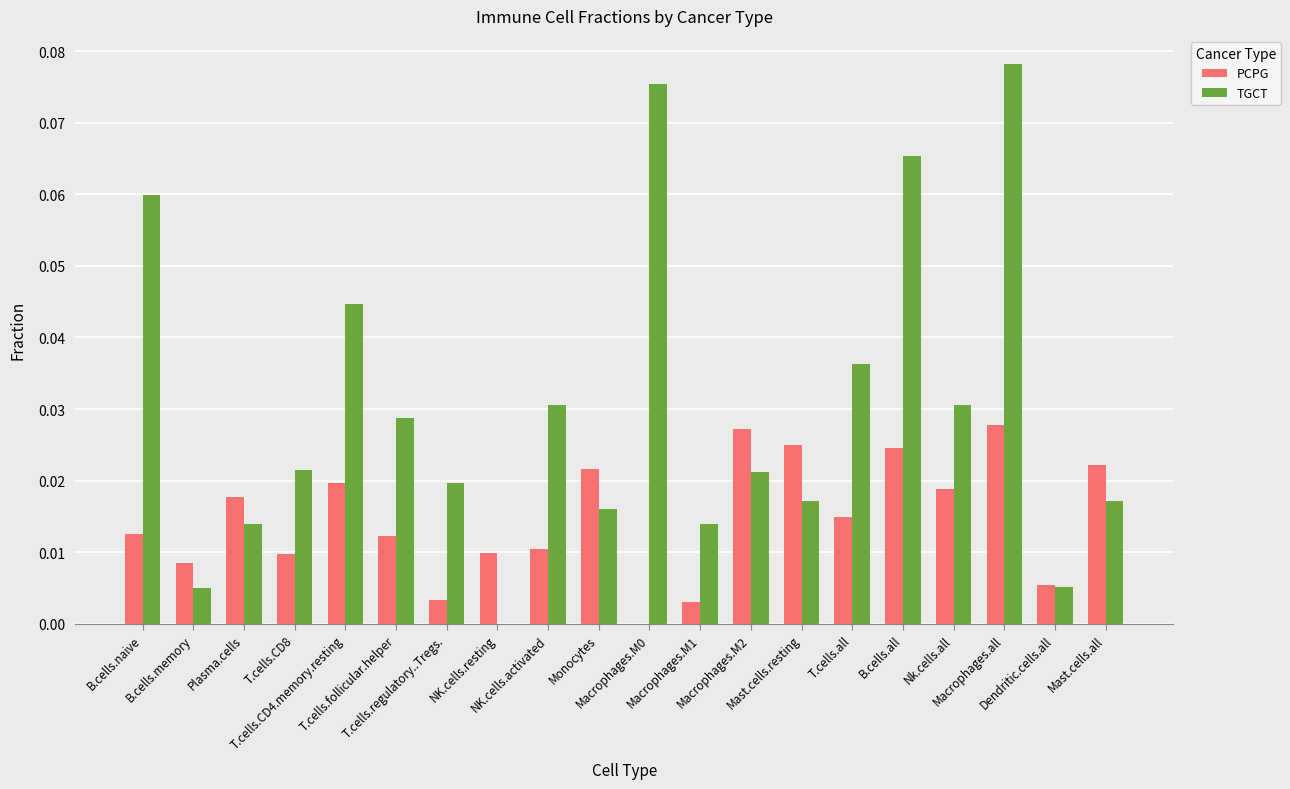

Which series has the largest total across all categories?

TGCT